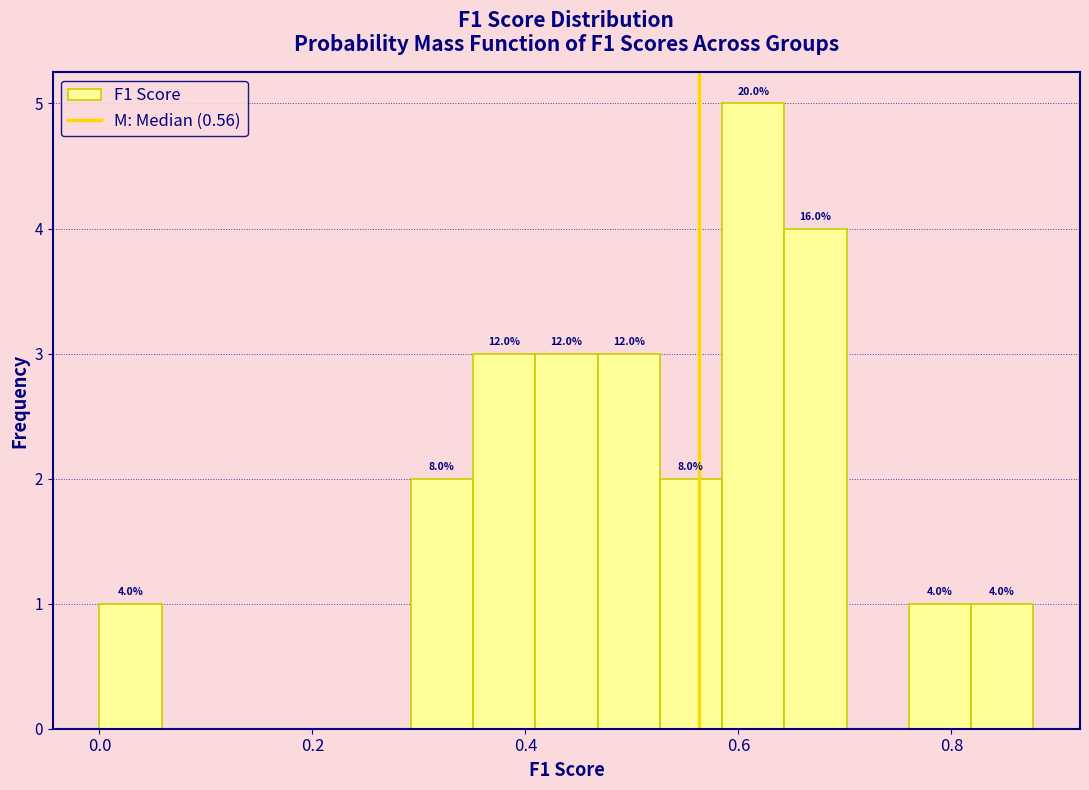

Around what value on the x-axis is the tallest bar? Give the approximate position of its centre, as read against the axis.

0.62